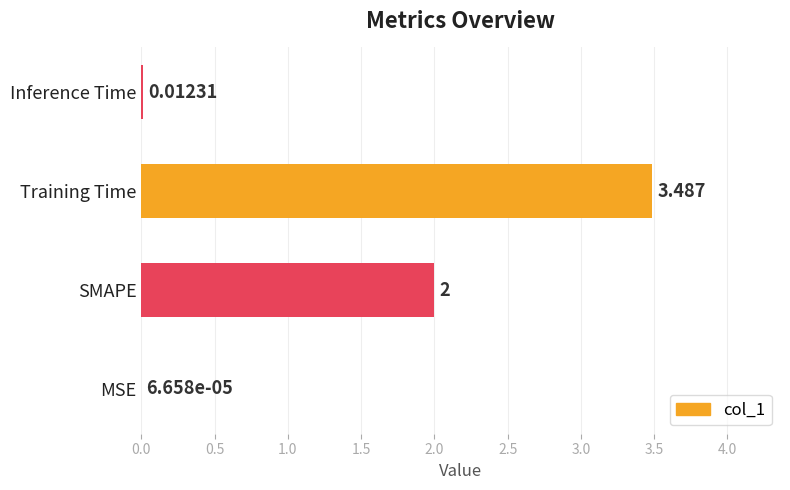

Where is the data nearest to the value 1?

Inference Time